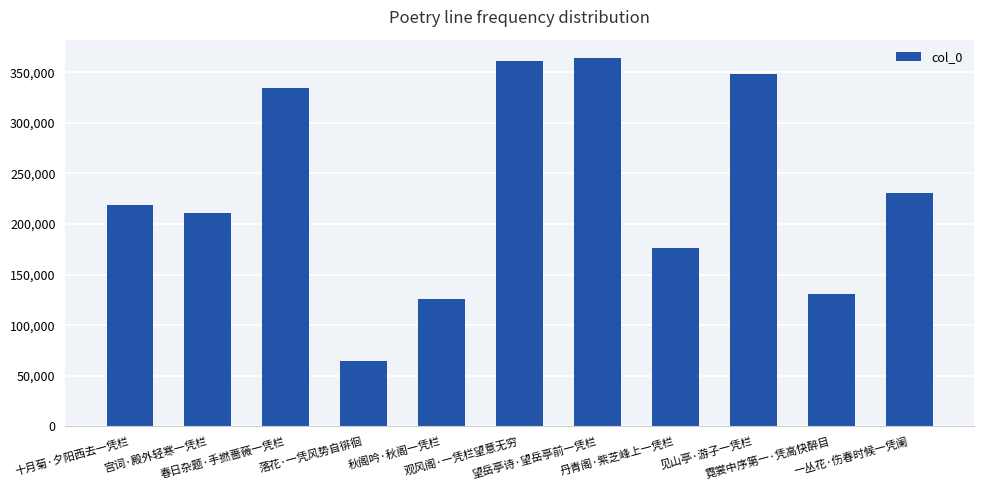

Reading left to right, list all the values displayed in this chart.

十月菊·夕阳西去一凭栏=218358	宫词·殿外轻寒一凭栏=211317	春日杂题·手撚蔷薇一凭栏=334628	落花·一凭风势自徘徊=64292	秋阁吟·秋阁一凭栏=126018	观风阁·一凭栏望意无穷=361403	望岳亭诗·望岳亭前一凭栏=363926	丹青阁·紫芝峰上一凭栏=176324	见山亭·游子一凭栏=348068	霓裳中序第一·凭高快醉目=130461	一丛花·伤春时候一凭阑=230424